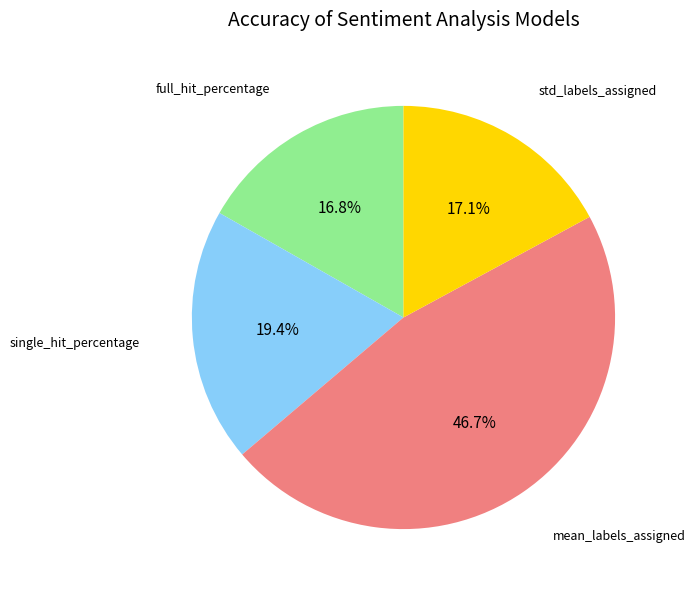

True or false: full_hit_percentage accounts for 17% of the total.

True